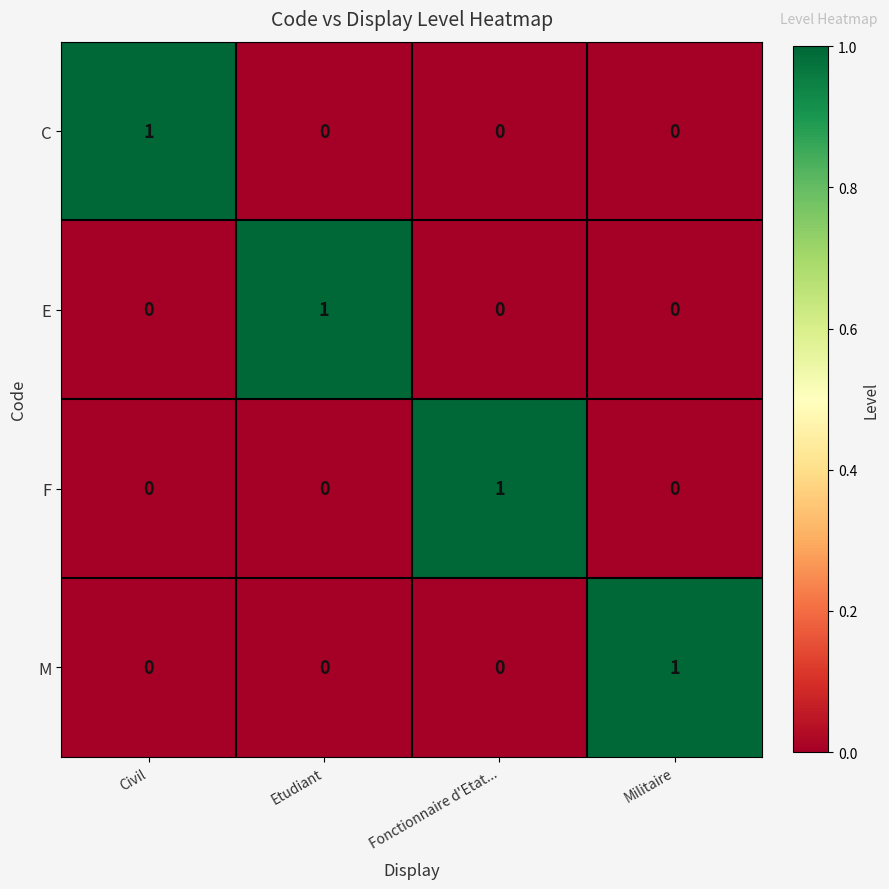

The F series shows 0 at Civil. True or false?

True